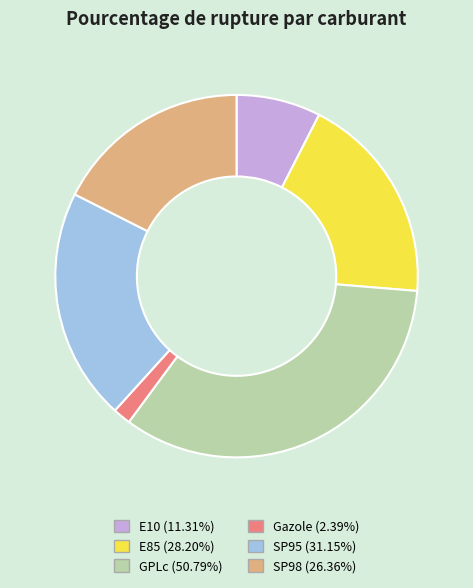

How many segments does this pie chart have?

6